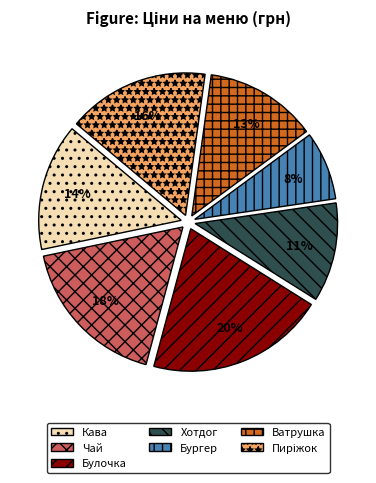

To the nearest percent, what portion does Чай represent?

18%